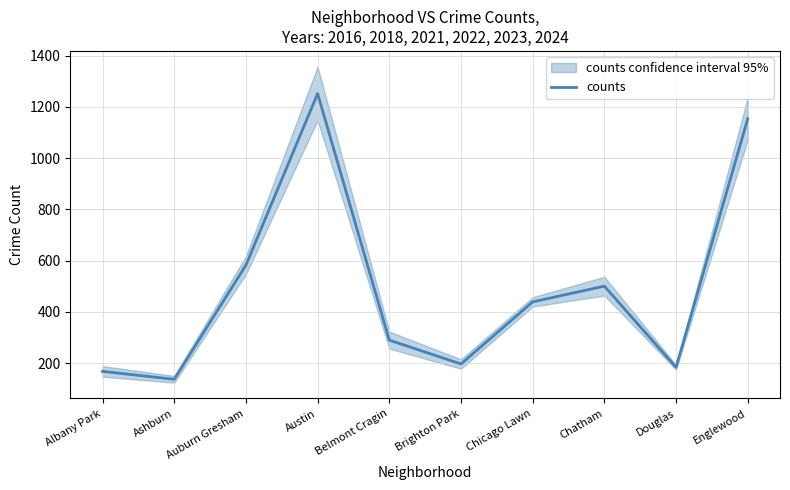

How many data points does each series have?

10